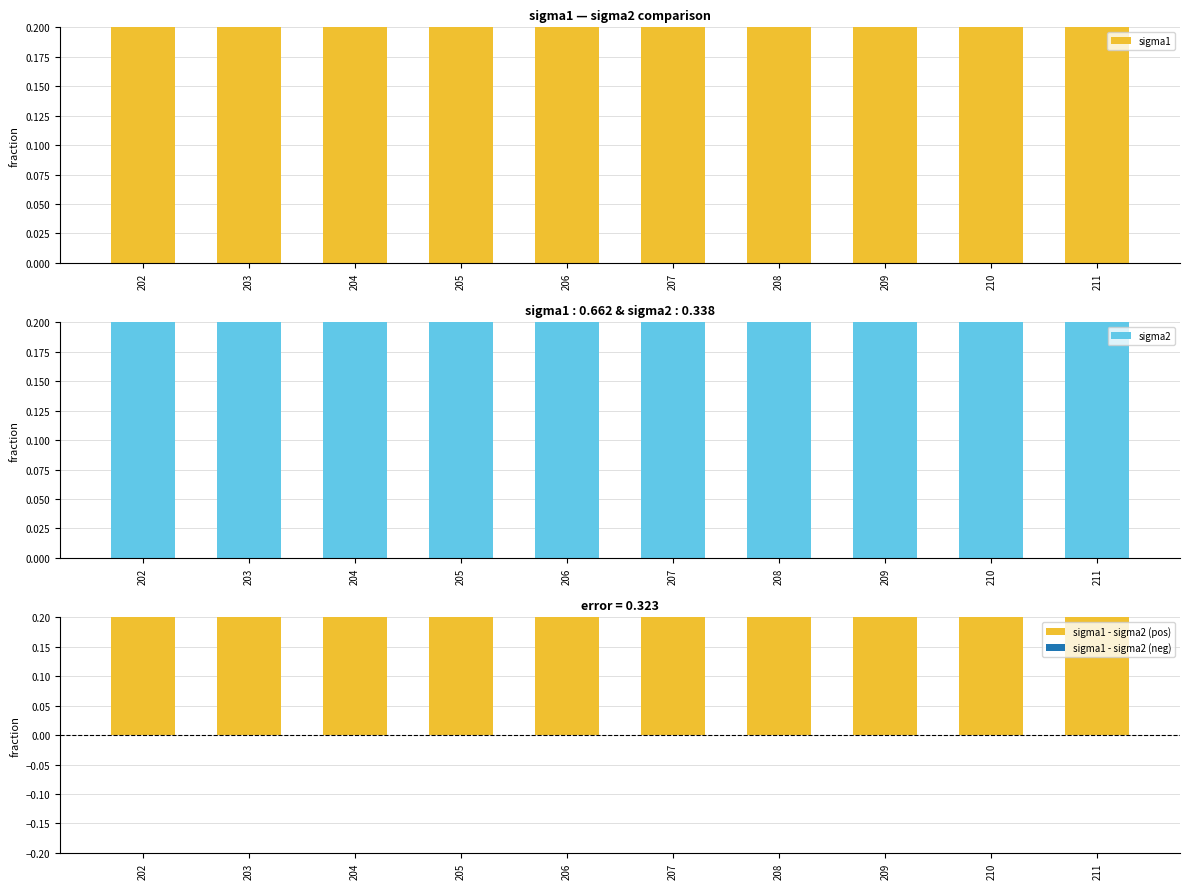

Which series changed the most between 203 and 208?

sigma1 - sigma2 (pos)